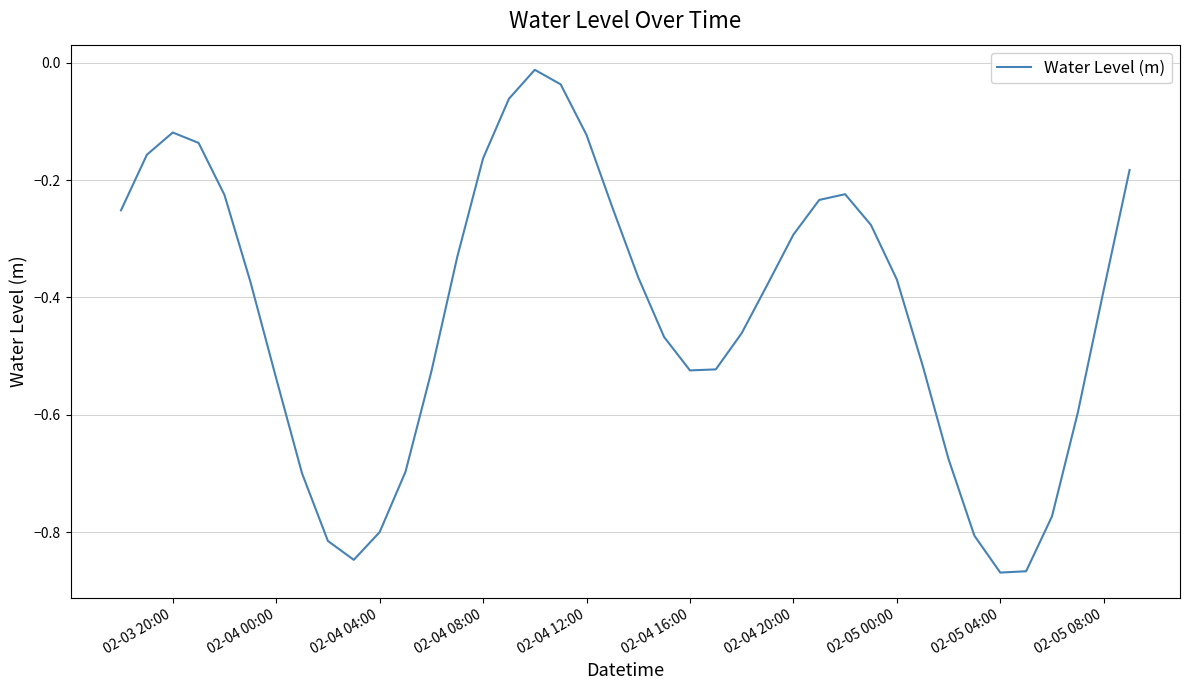

The value at 02-05 04:00 is -1.4. True or false?

False